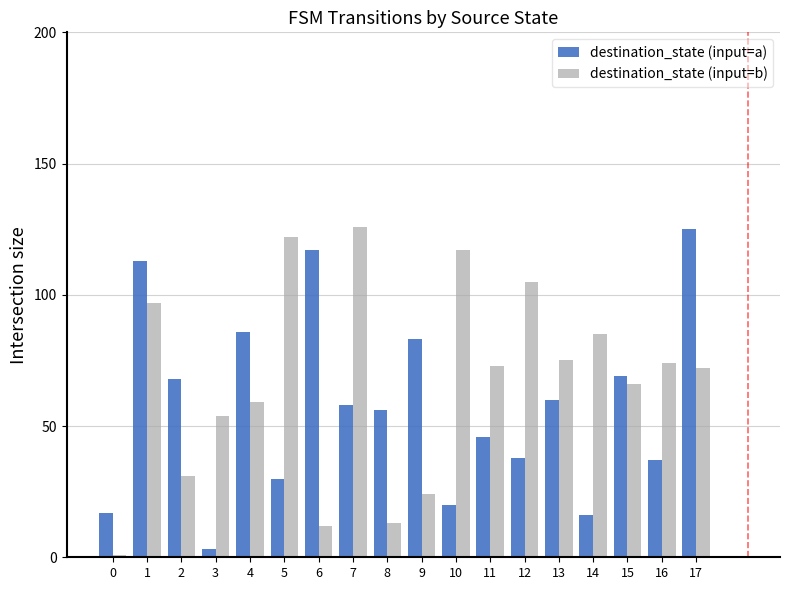

Rank the series by their average value, from highest to lowest.

destination_state (input=b), destination_state (input=a)